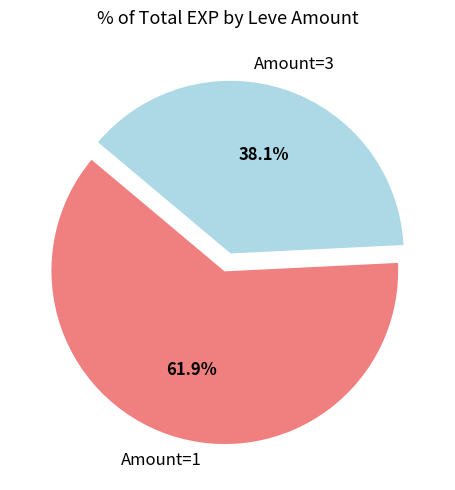

Is there any slice that represents more than half of the pie?

Yes